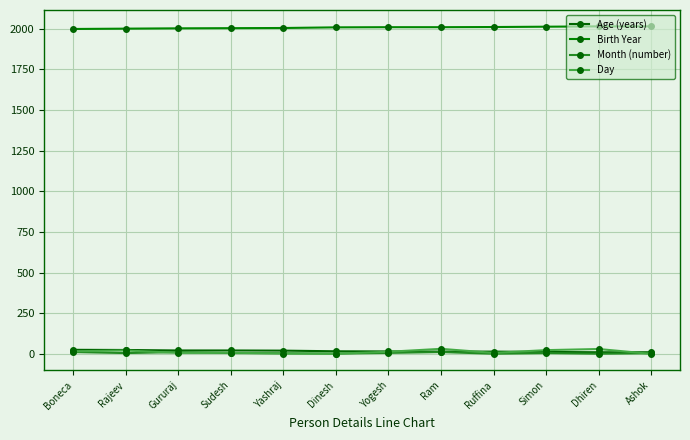

Where is Birth Year nearest to the value 2007?

Yashraj